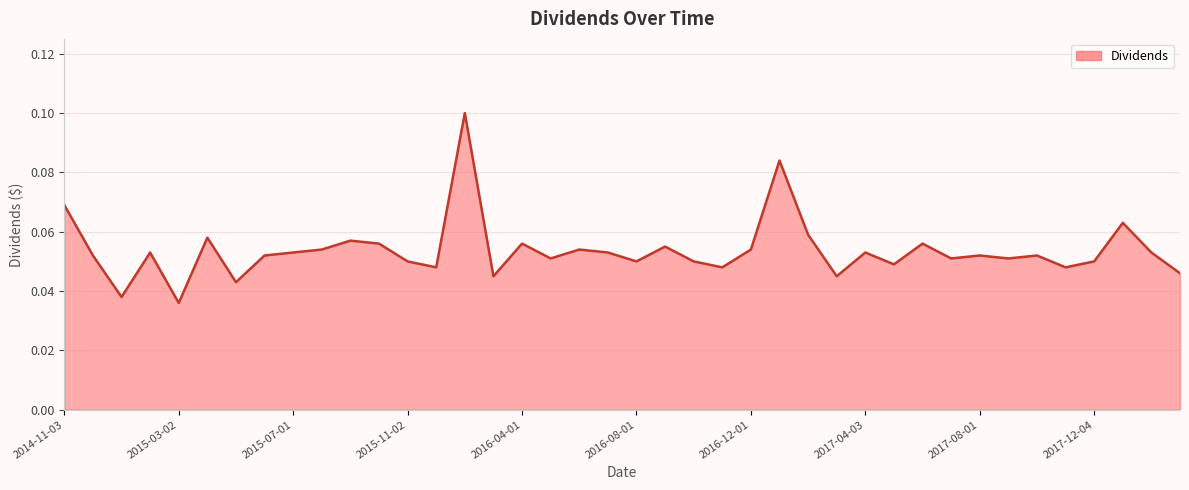

How many lines are shown in the chart?

1